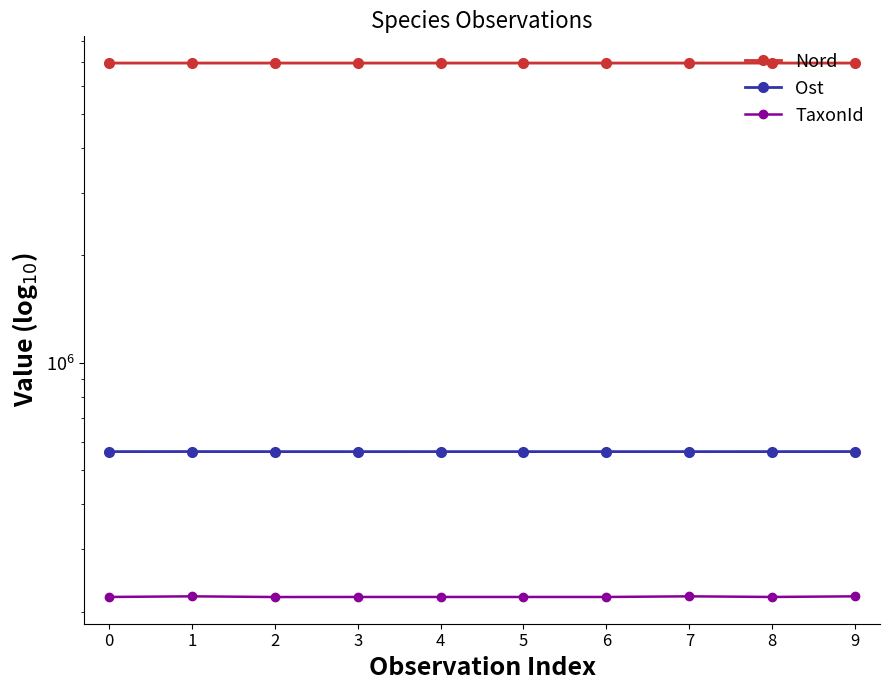

What is the difference between the maximum and minimum values in the Ost series?

295